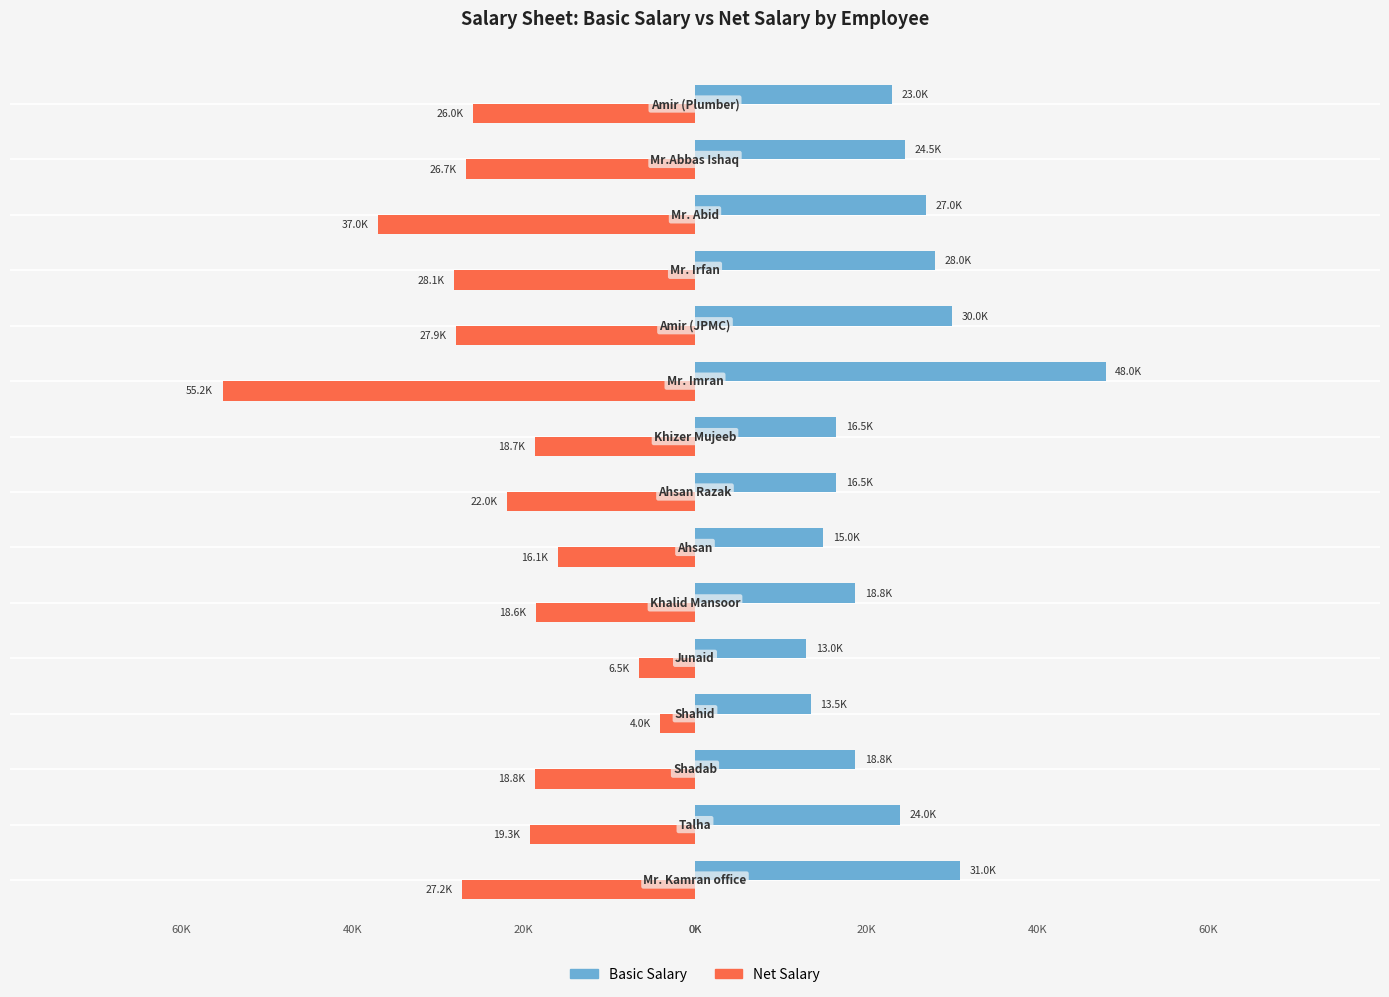

What are all the series names shown in the legend?

Basic Salary, Net Salary